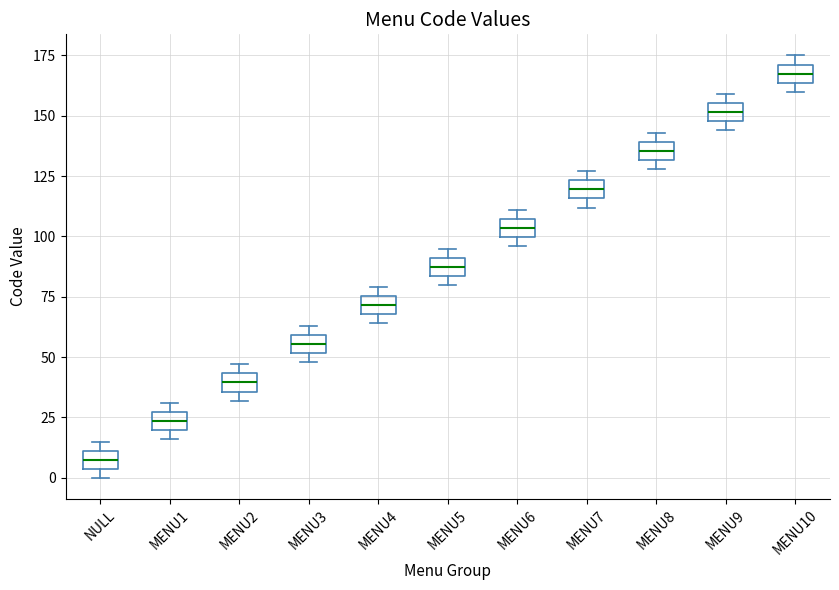

Reading left to right, read every box against the y-axis: the position of its median line, the range the box covers, and the ends of its whiskers. The values are not printed on the chart, so give them approximately, as read against the axis.

NULL: median 10 (inside the box), box 5 to 10, whiskers 0 to 15
MENU1: median 25 (inside the box), box 20 to 25, whiskers 15 to 30
MENU2: median 40, box 35 to 45, whiskers 30 to 45 (just above the box's upper edge)
MENU3: median 55, box 50 to 60, whiskers 50 (just below the box's lower edge) to 65
MENU4: median 70 (inside the box), box 70 to 75, whiskers 65 to 80
MENU5: median 90 (inside the box), box 85 to 90, whiskers 80 to 95
MENU6: median 105 (inside the box), box 100 to 105, whiskers 95 to 110
MENU7: median 120, box 115 to 125, whiskers 110 to 125 (just above the box's upper edge)
MENU8: median 135, box 130 to 140, whiskers 130 (just below the box's lower edge) to 145
MENU9: median 150 (inside the box), box 150 to 155, whiskers 145 to 160
MENU10: median 170 (inside the box), box 165 to 170, whiskers 160 to 175